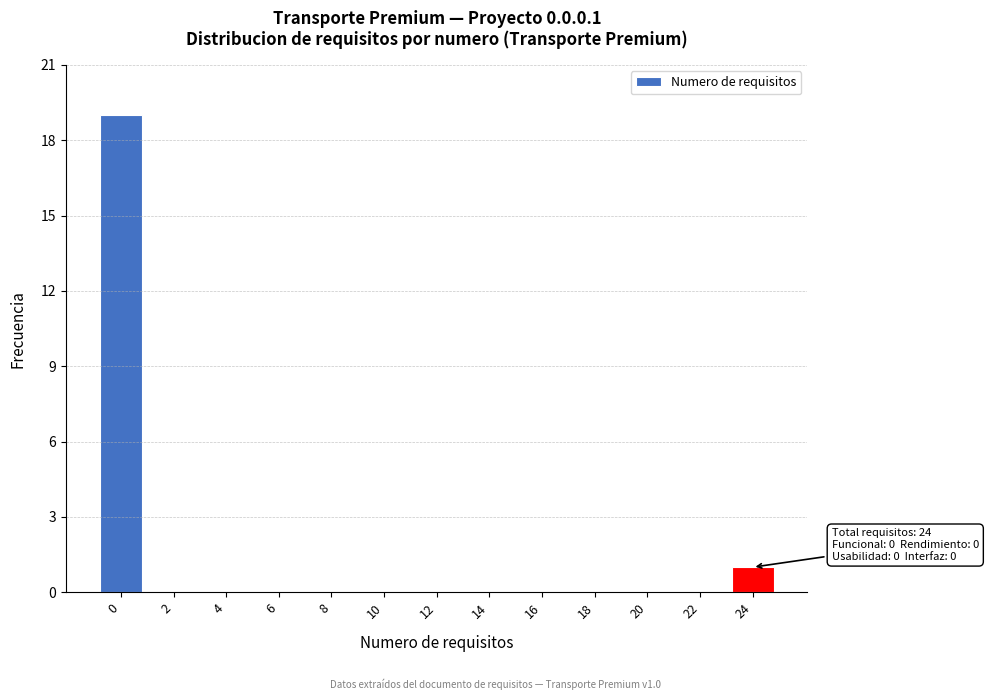

Reading left to right, transcribe all the data shown in this chart.

0=19	2=0	4=0	6=0	8=0	10=0	12=0	14=0	16=0	18=0	20=0	22=0	24=1